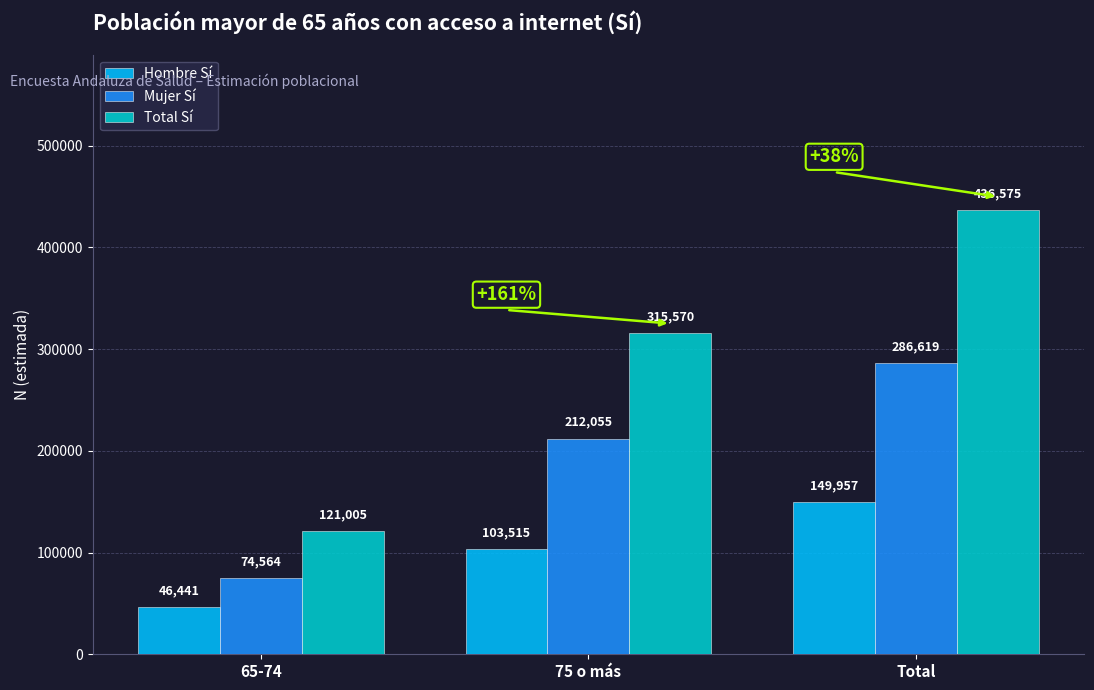

The value of Hombre Sí at 65-74 is 75804. True or false?

False